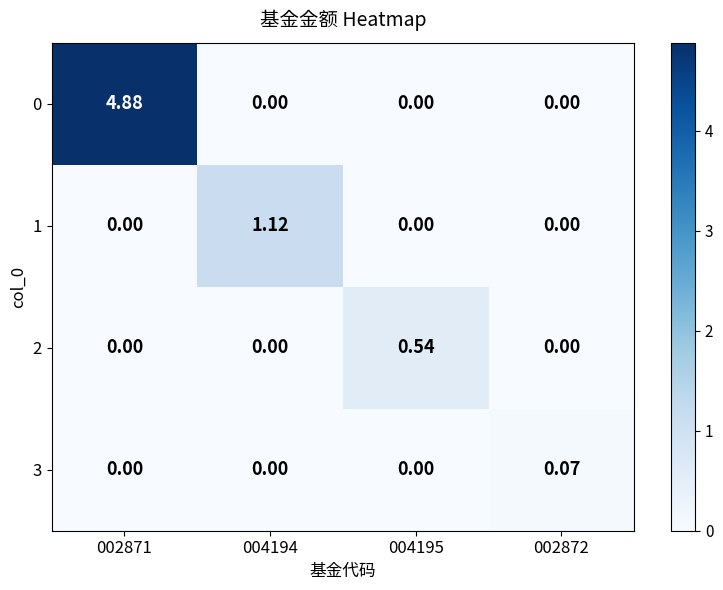

Is the value of 3 at 002871 greater than the value of 0 at 002871?

No